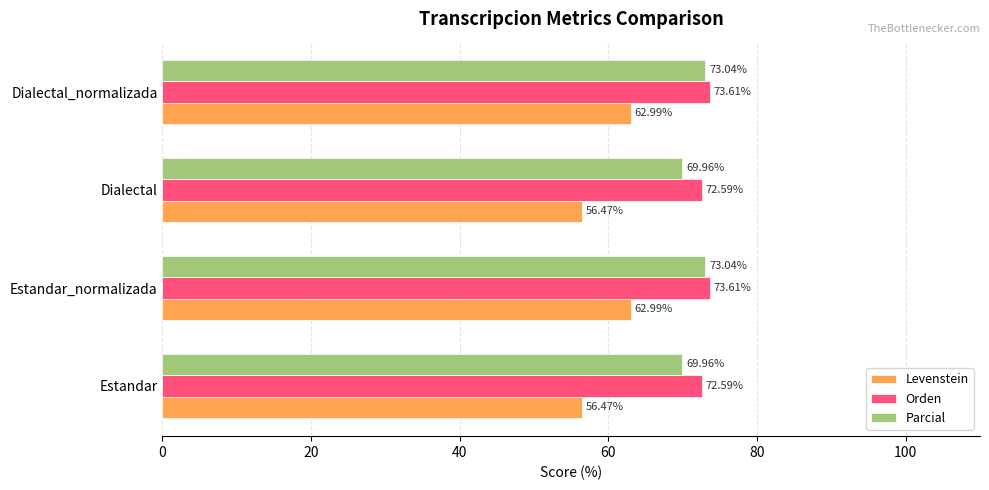

What is the difference between the maximum and minimum values in the Parcial series?

3.1